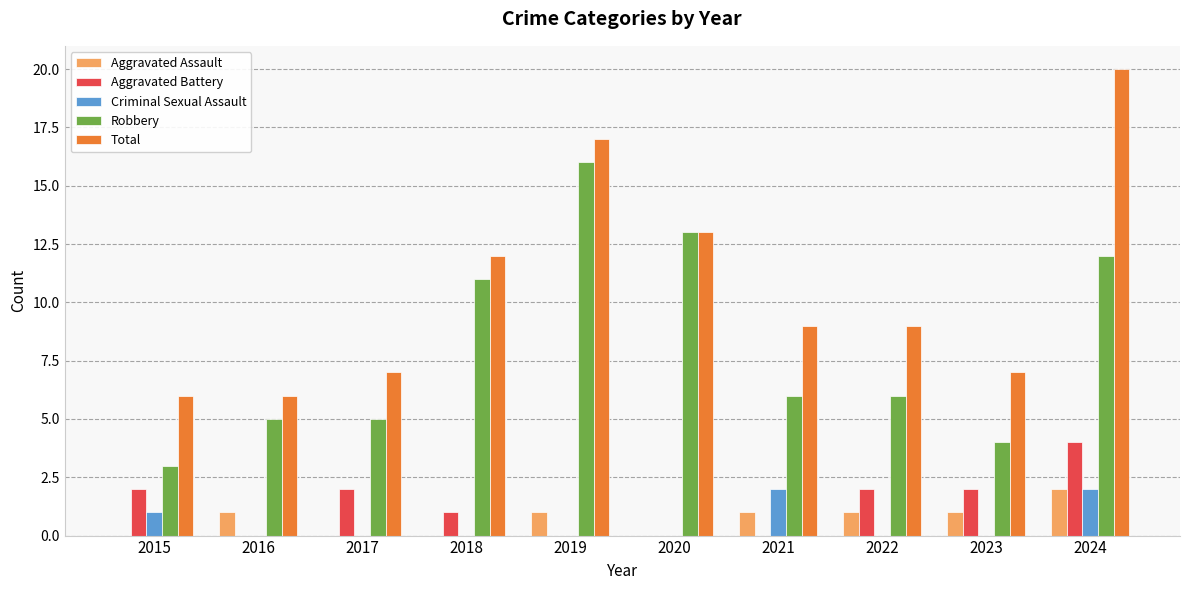

Is it true that Criminal Sexual Assault equals 0 at 2018?

True